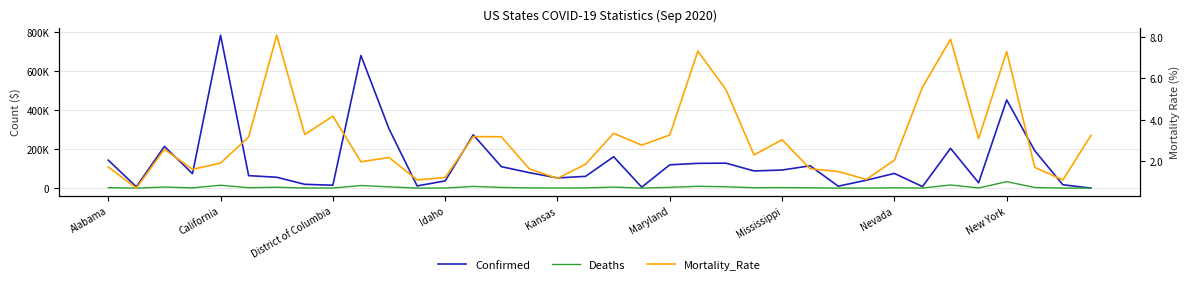

Which series changed the most between 12 and 29?

Confirmed